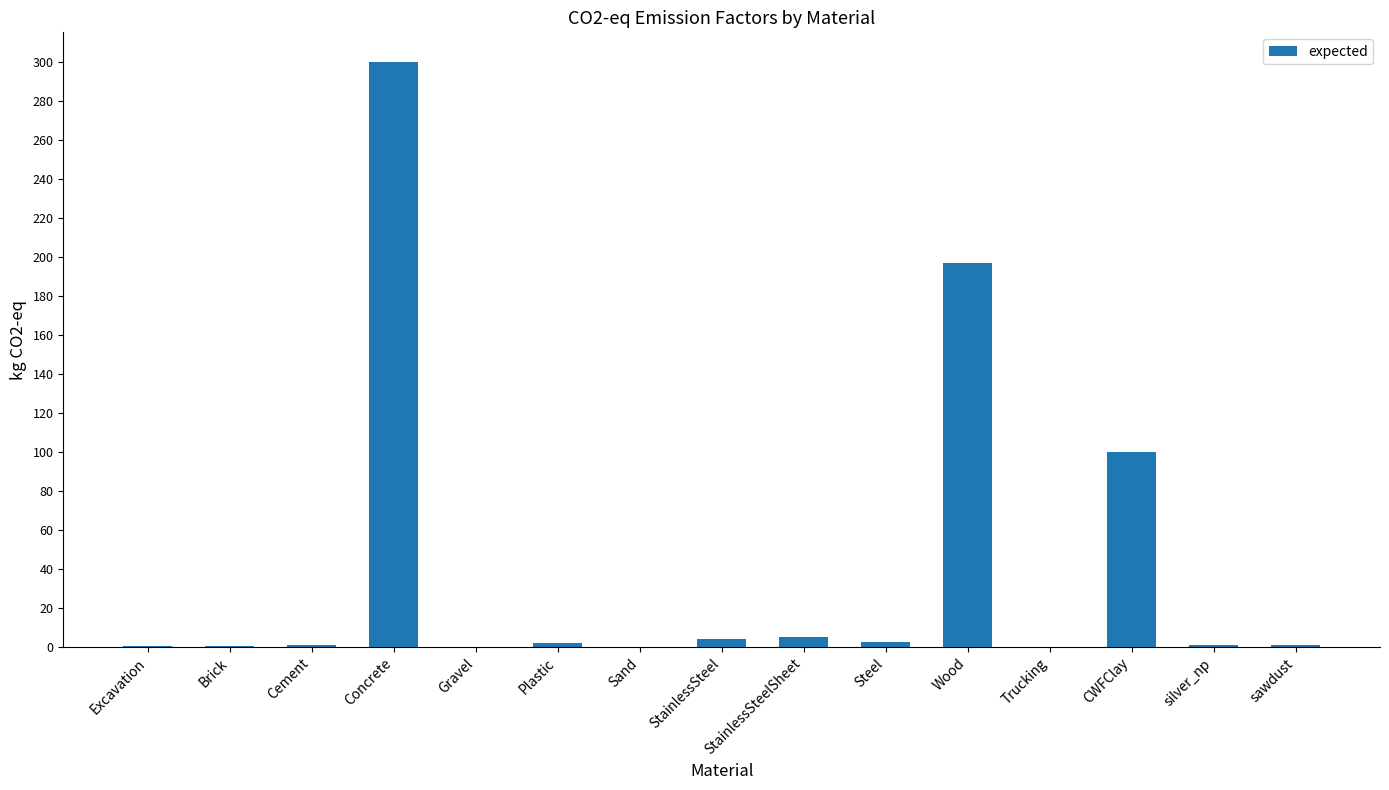

What is the change in value from Excavation to CWFClay?

+99.5